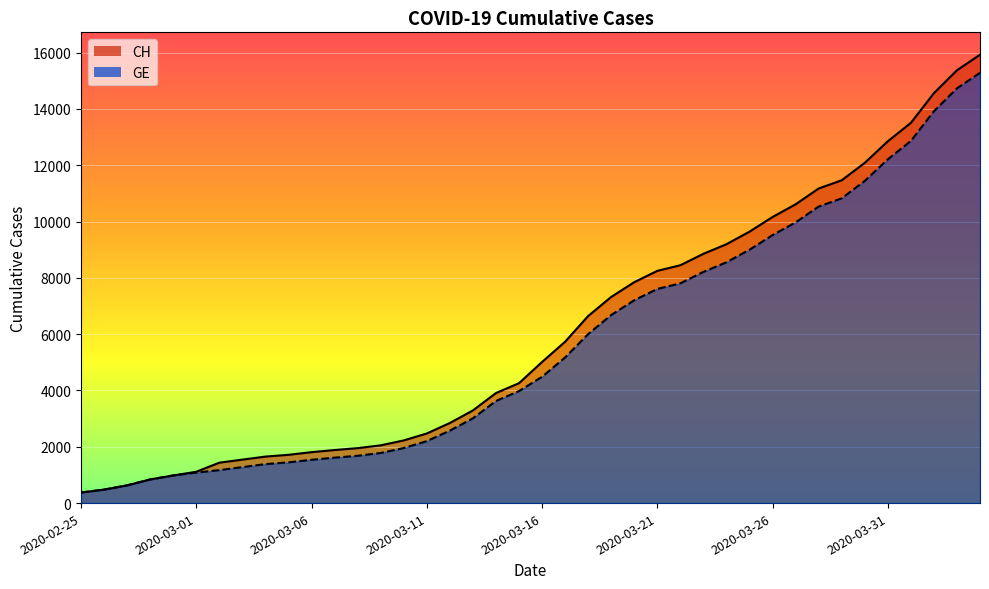

At which category is the sum across all series the highest?

2020-04-04